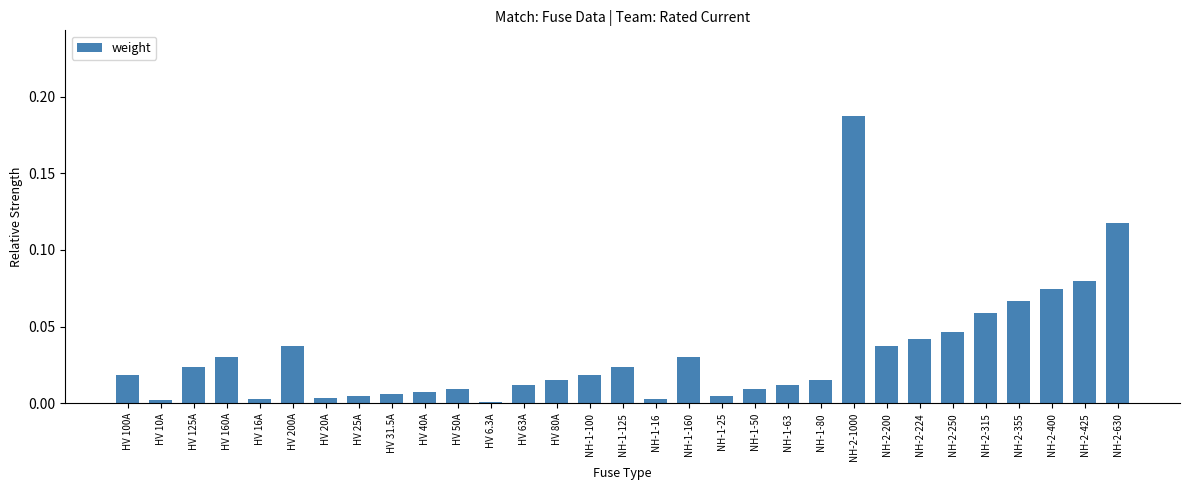

What is the label of the 31st bar from the left?

NH-2-630